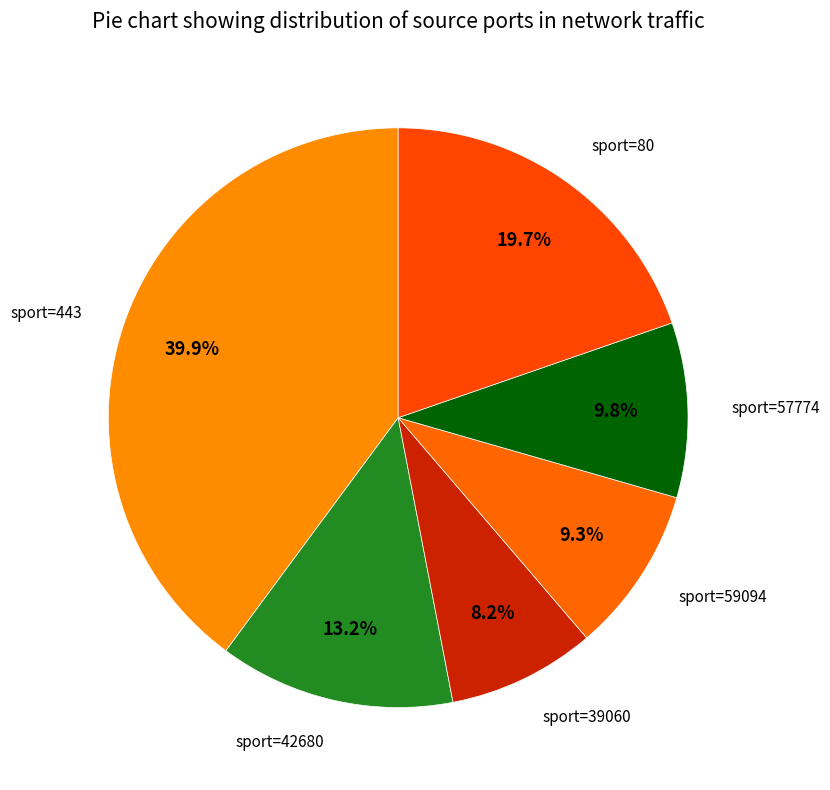

How many slices are in this pie chart?

6